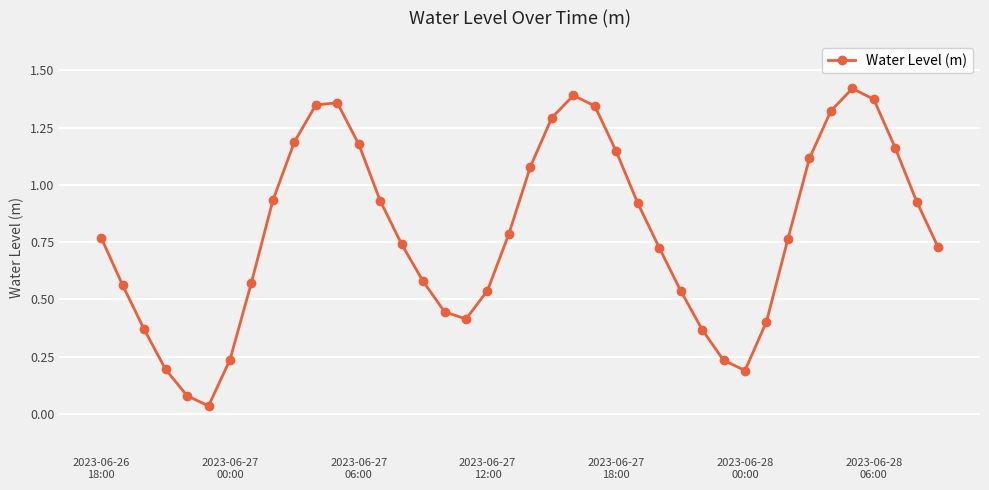

True or false: there are more than 1 points higher than both neighbors.

True